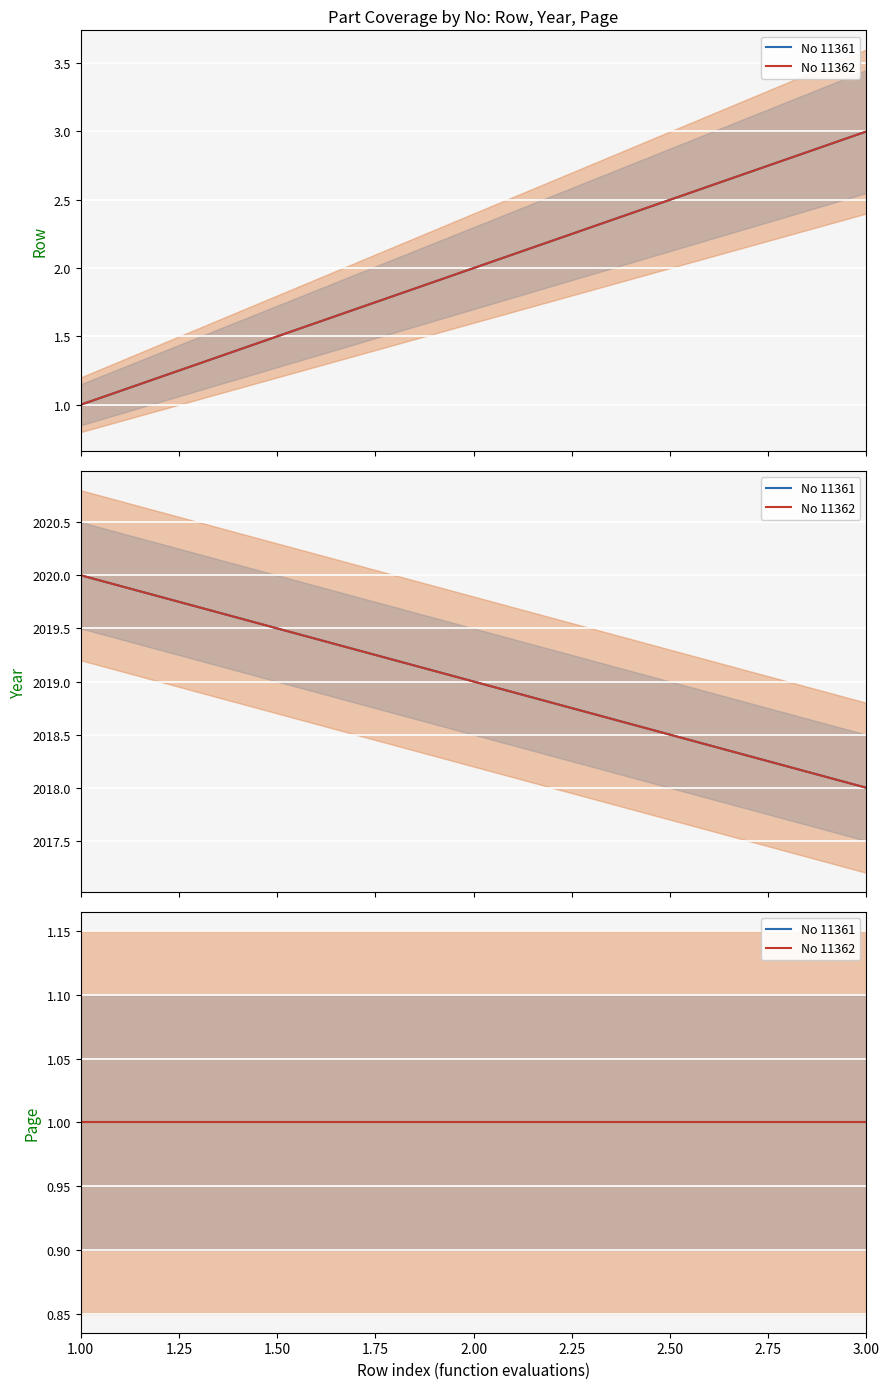

What is the value of the Page point at the 1st from the left?

1